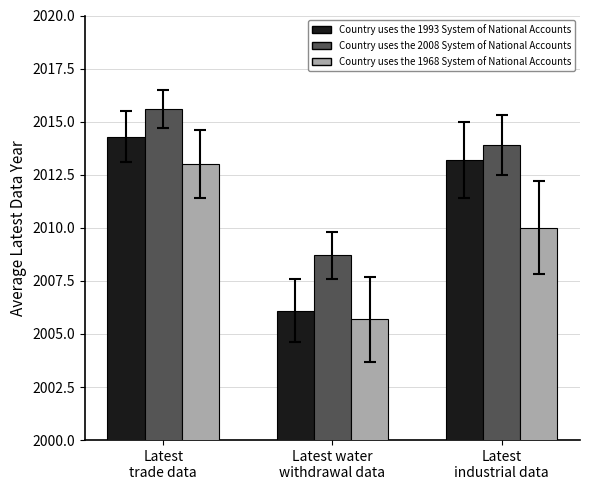

Is the value of Country uses the 1968 System of National Accounts at Latest water
withdrawal data greater than the value of Country uses the 2008 System of National Accounts at Latest
industrial data?

No